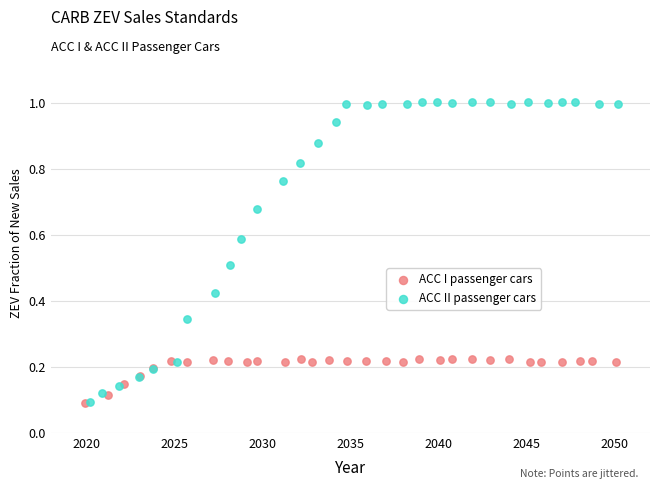

Which series has the widest spread of Y values?

ACC II passenger cars